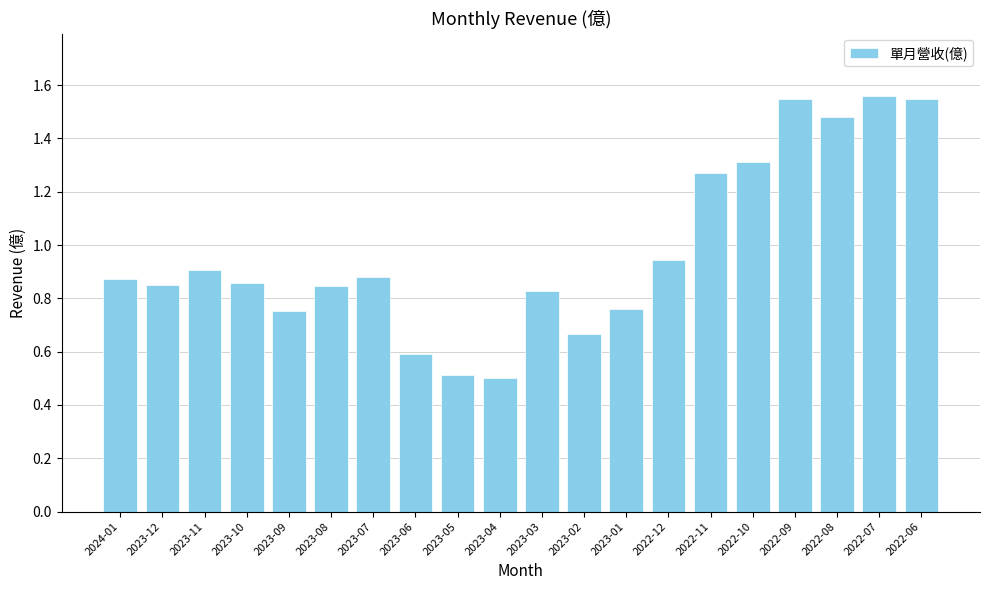

What is the label of the 14th bar from the left?

2022-12